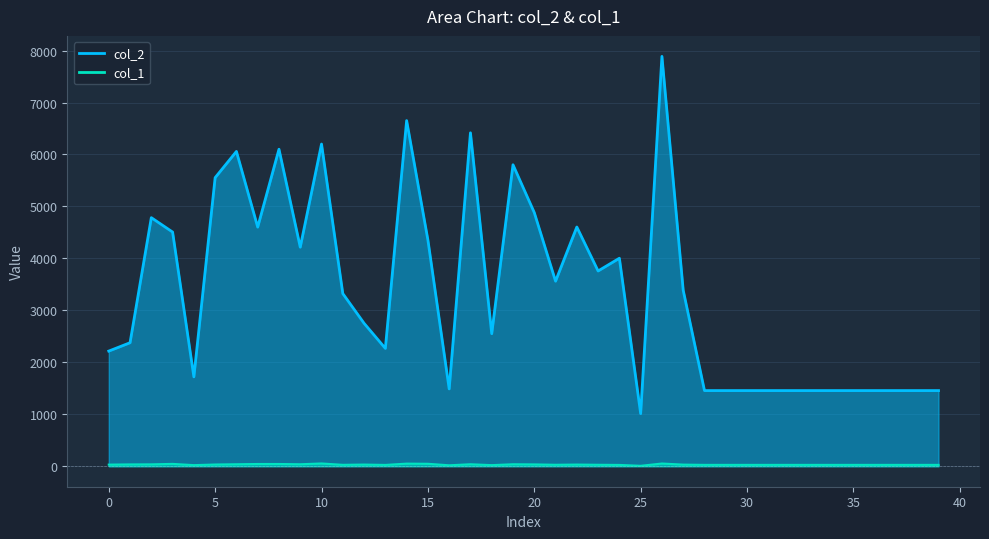

What is the value of the col_1 point at the 14th from the left?

25